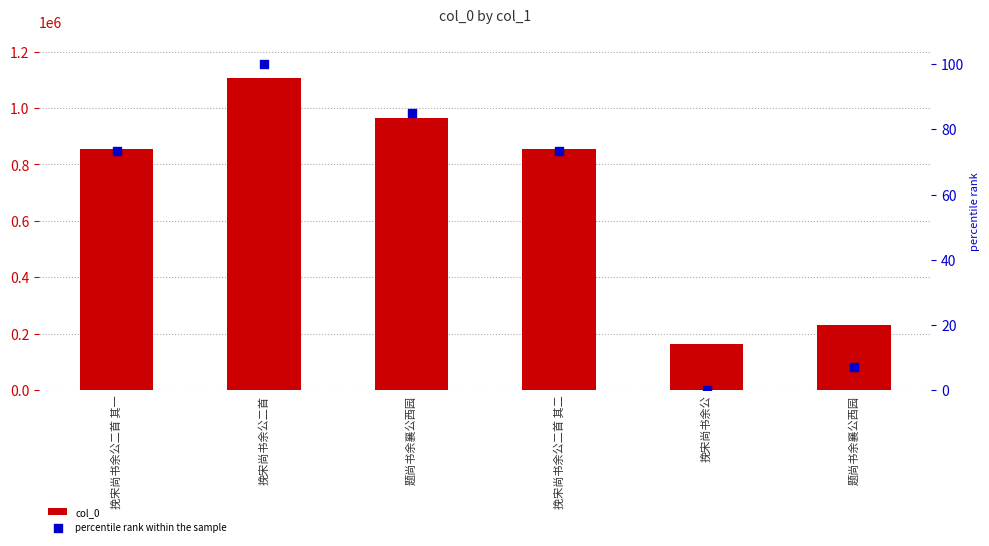

Which series has the largest total across all categories?

col_0